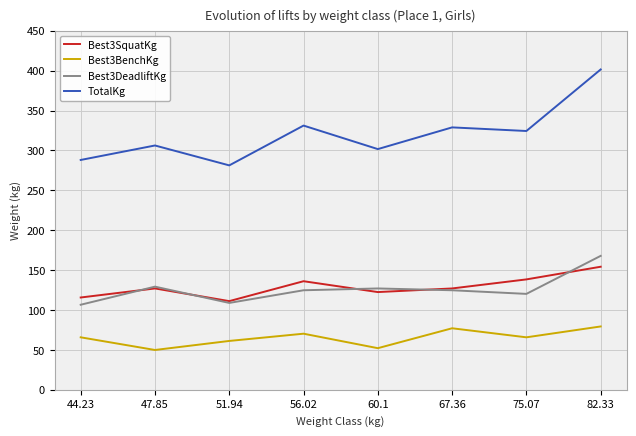

What is the approximate value of TotalKg at 47.85?

306.2